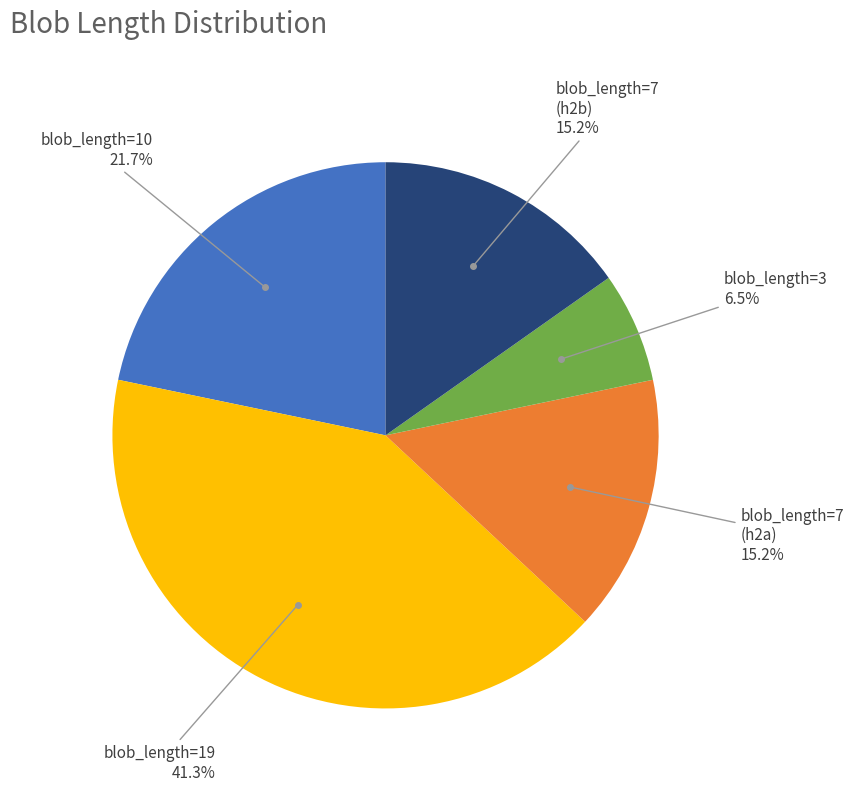

Is there a majority slice in this chart?

No